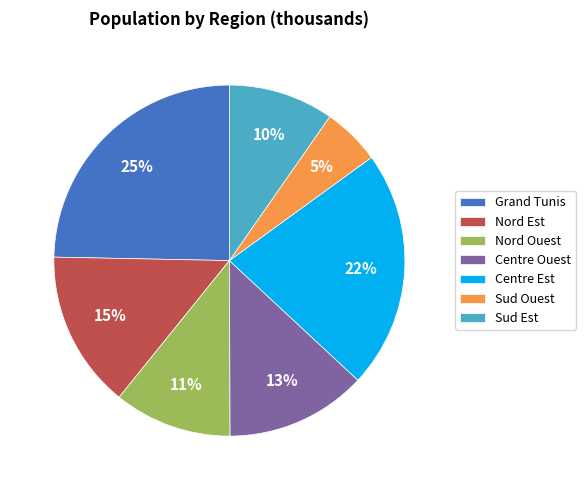

How many segments does this pie chart have?

7